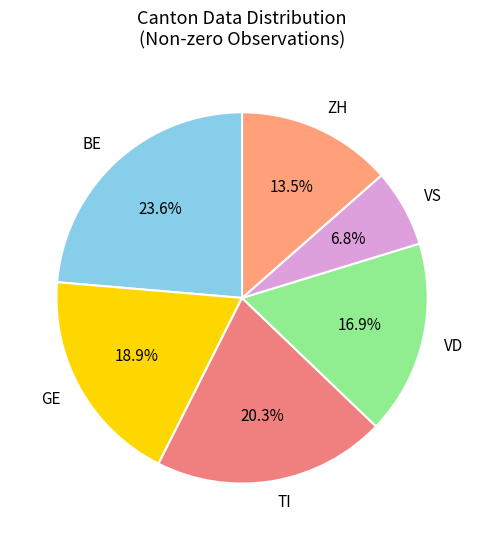

Which slice is the smallest?

VS